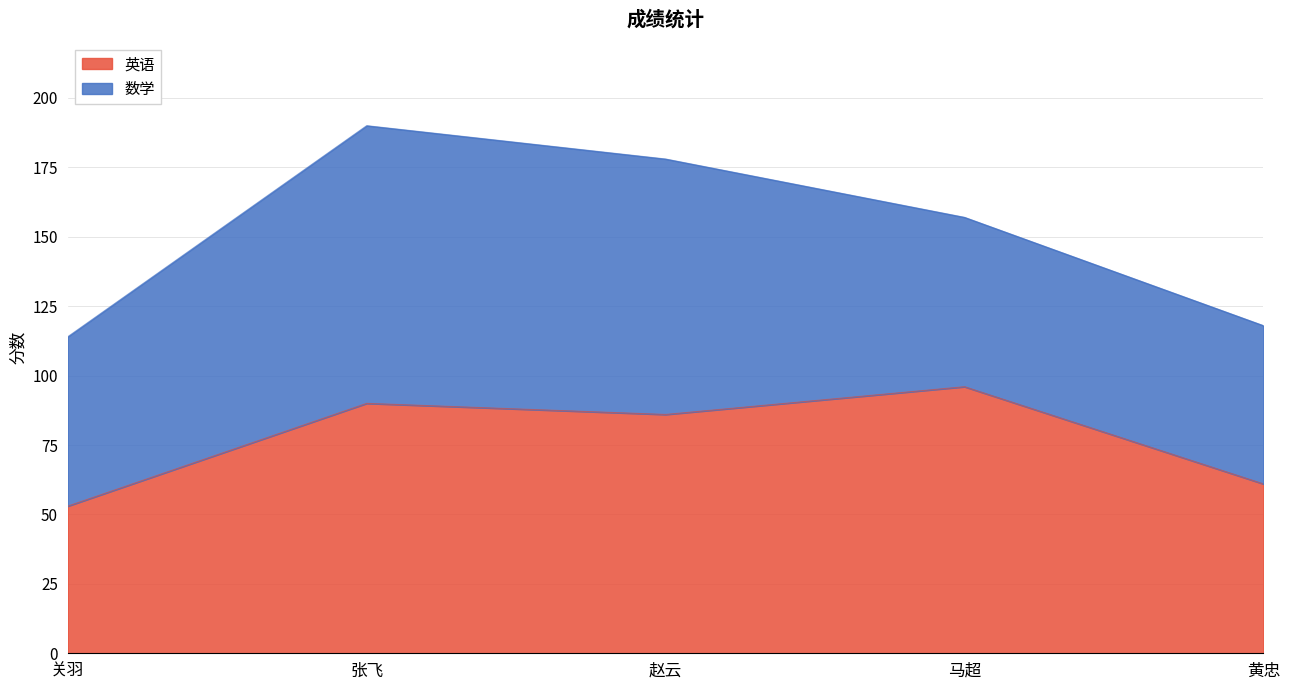

What is the change in value from 张飞 to 黄忠?

-29